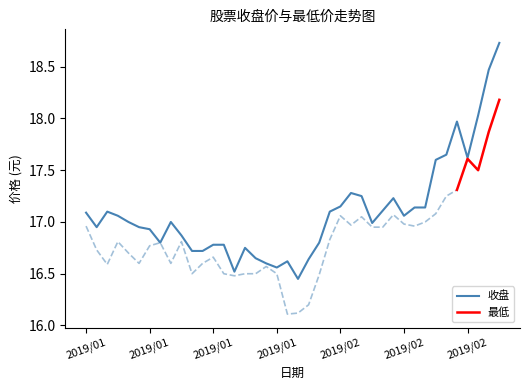

What is the average value?

17.1